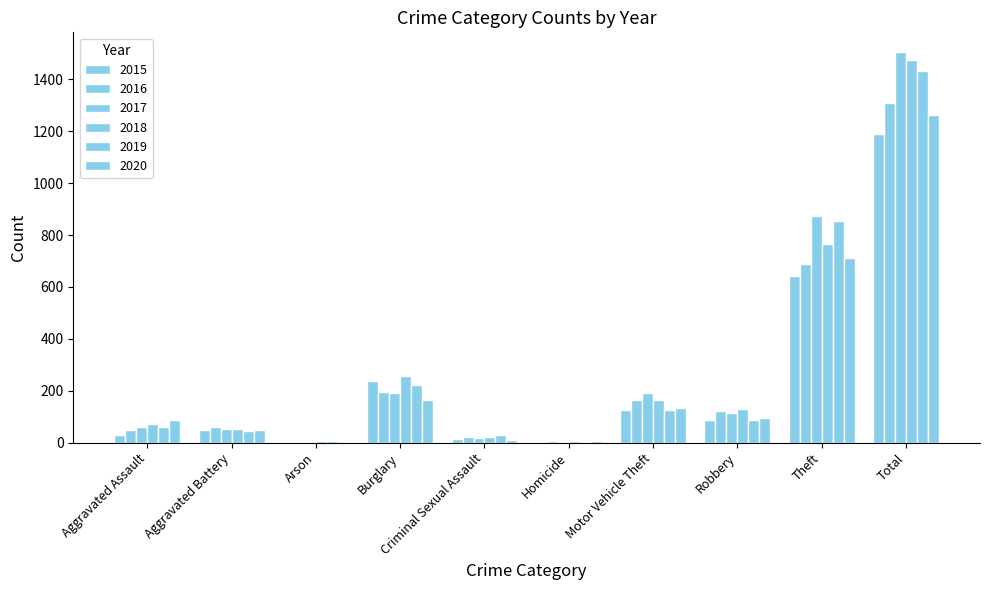

How many data points does each series have?

10